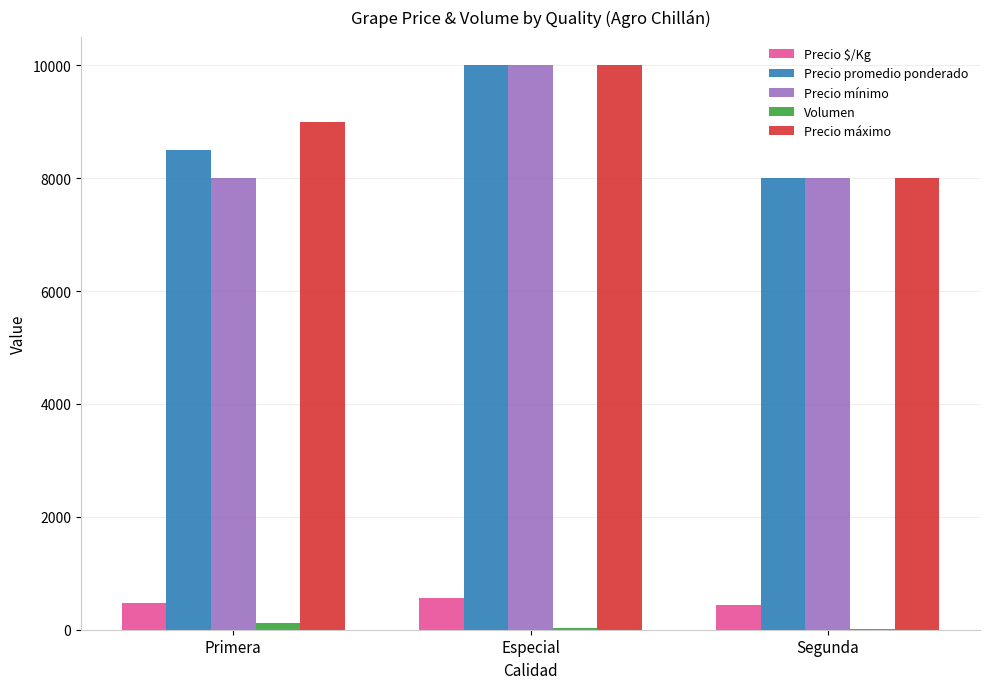

Which category has the highest value across all series?

Especial